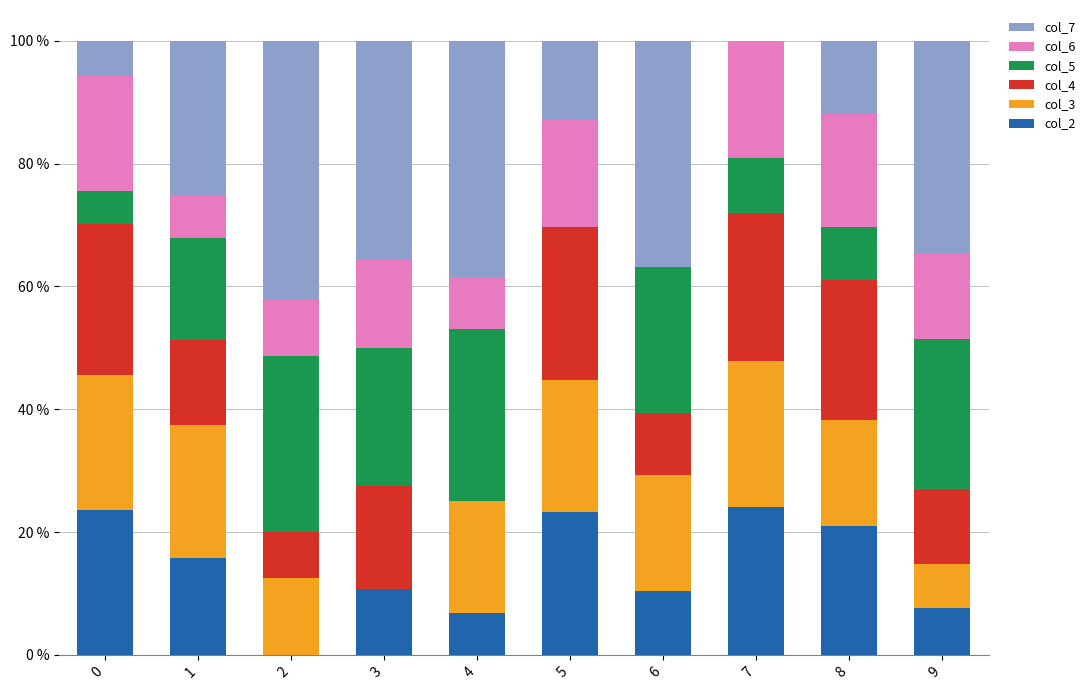

What is the total value across all series at 8?

100.0